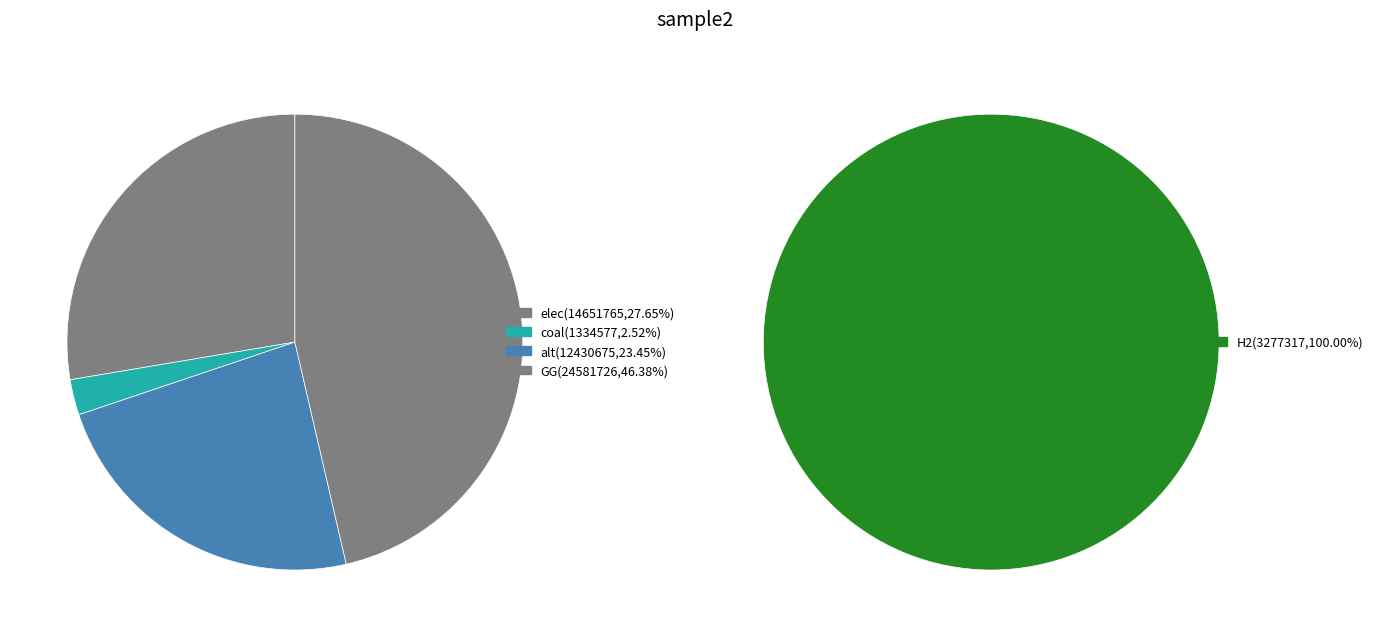

True or false: values_grey accounts for 1% of the total.

False